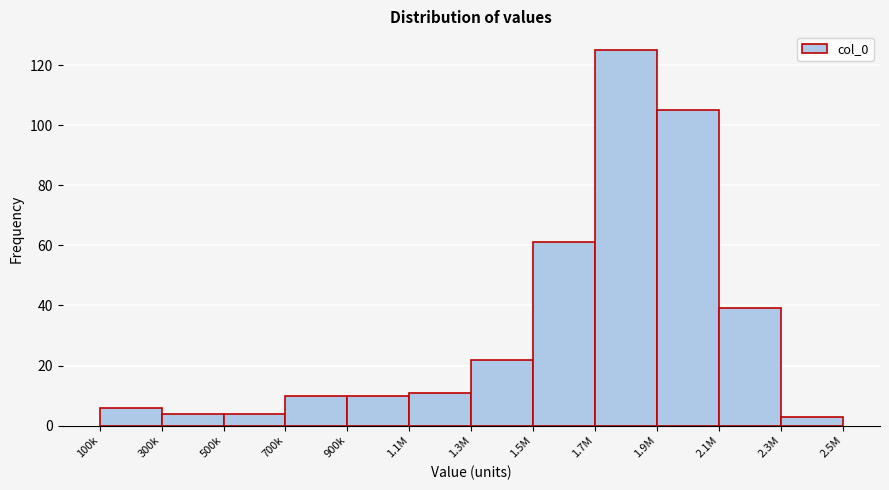

Reading right to left, extract all data points from this chart.

3	39	105	125	61	22	11	10	10	4	4	6